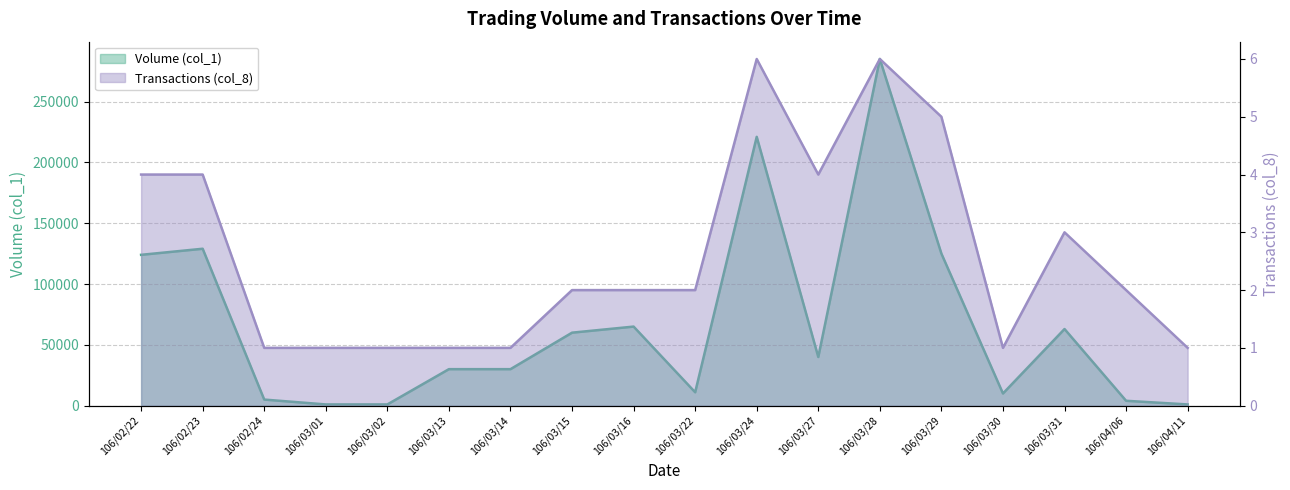

What is the difference between the second highest and second lowest values in the Transactions (col_8) series?

5